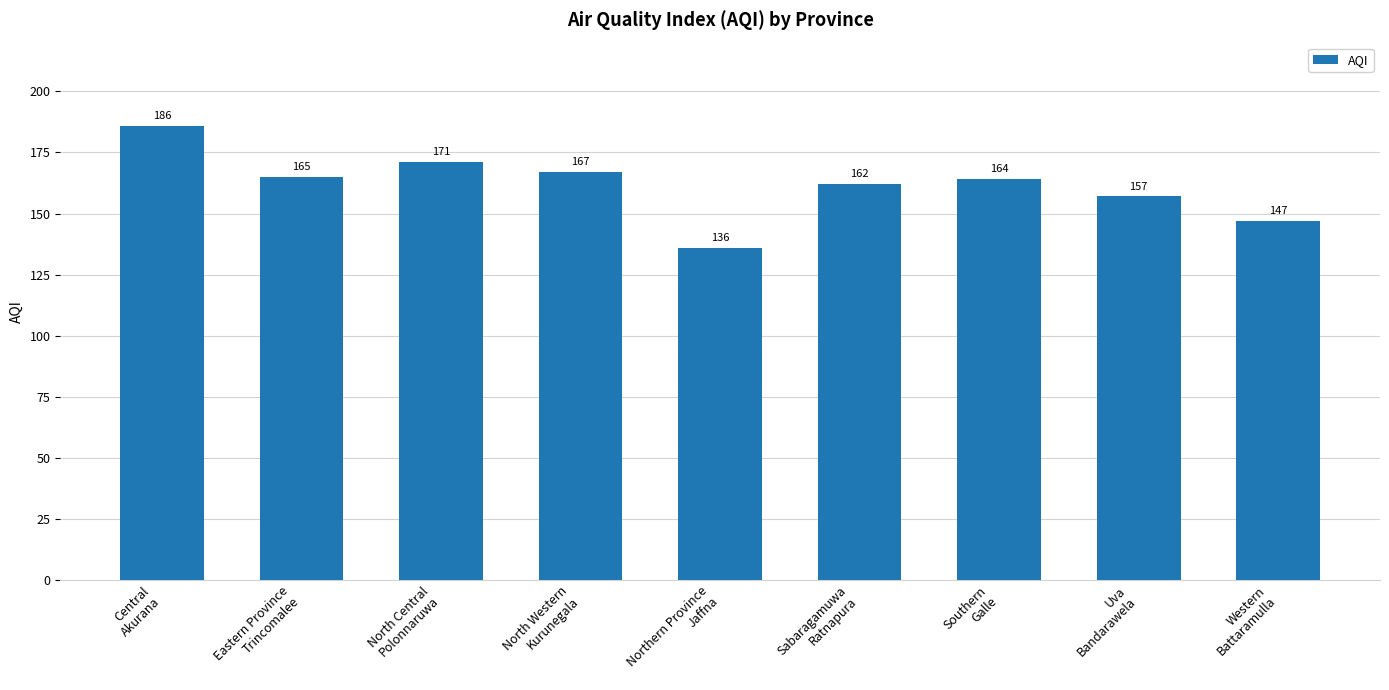

What is the value of the 5th bar from the left?

136